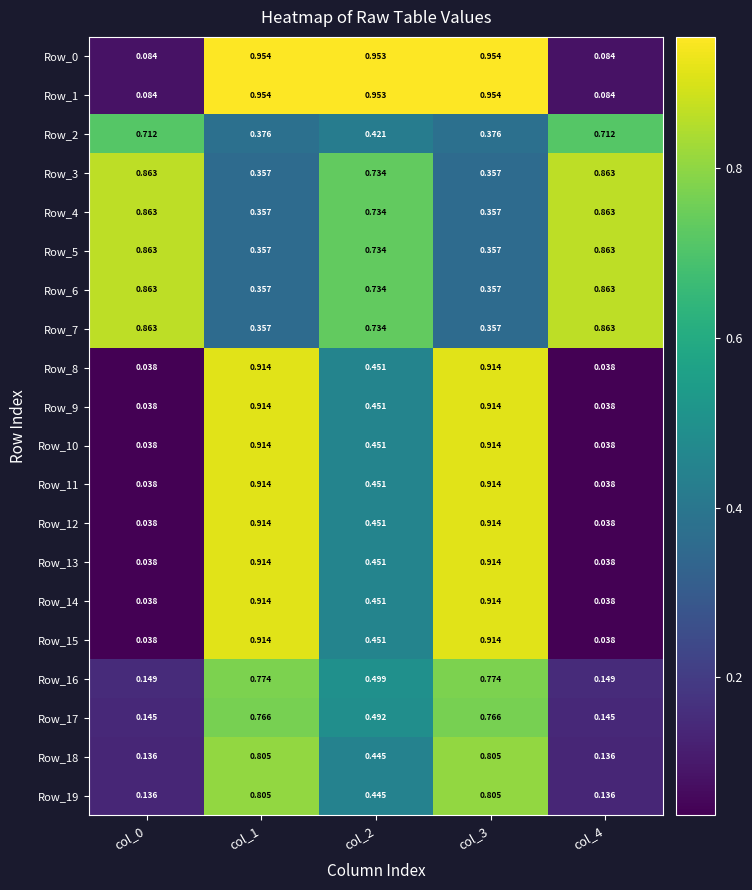

How many categories are shown in the chart?

5